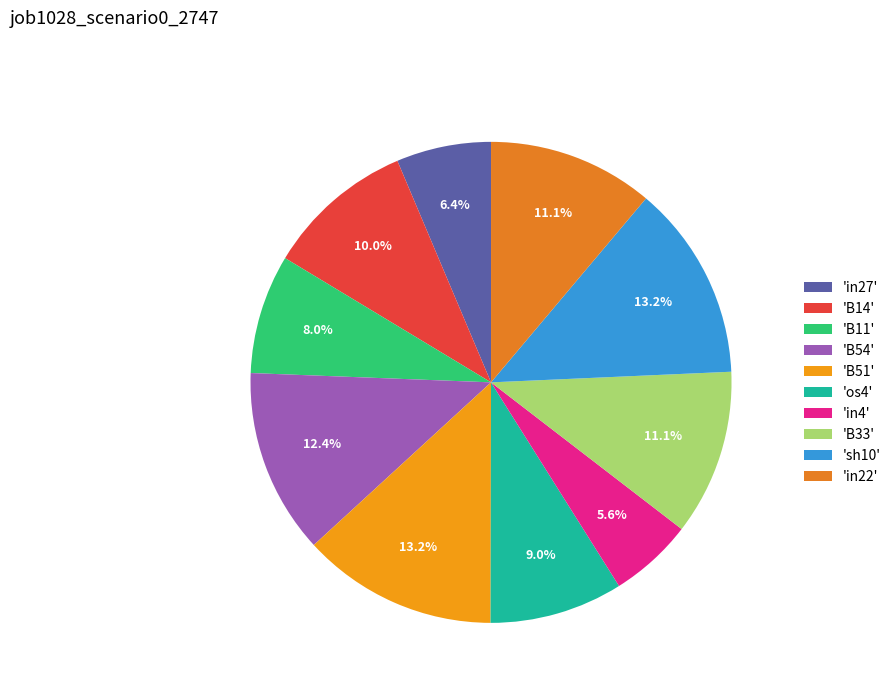

How many slices are in this pie chart?

10